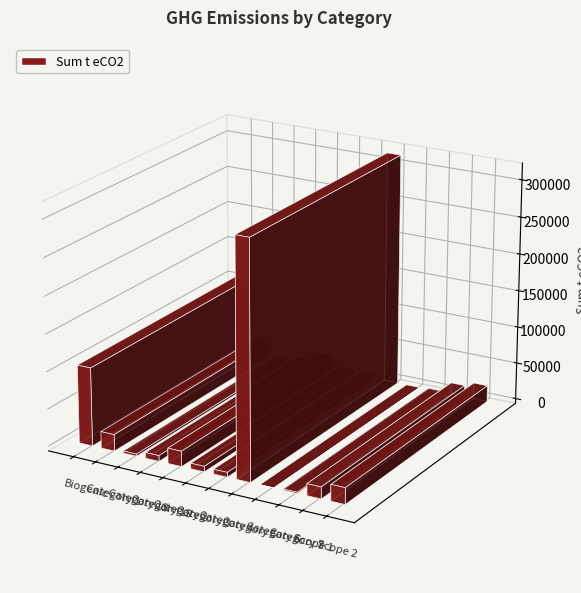

What is the sum of the values at Category 2 and Category 7?

22250.2